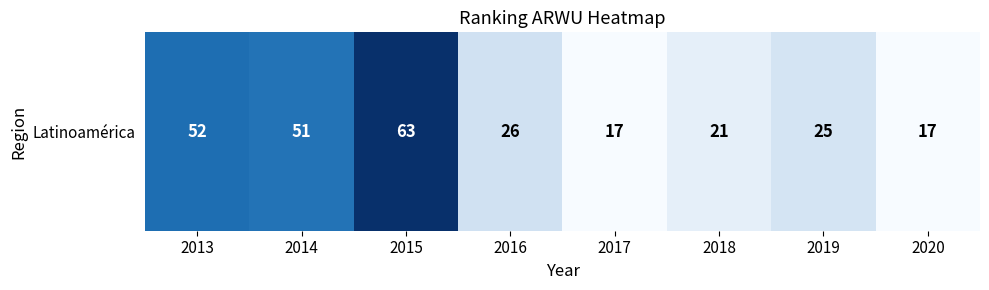

Where is the data nearest to the value 40?

2014